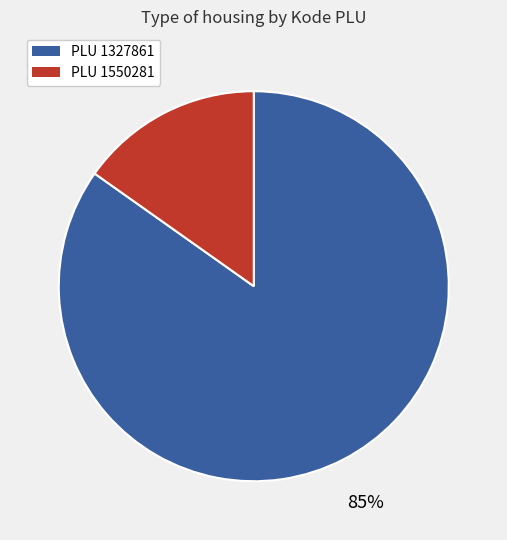

How many slices are in this pie chart?

2